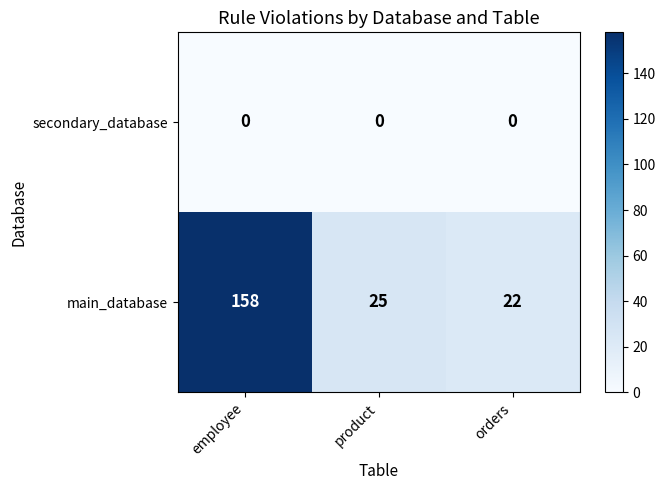

List the series in order of their peak value, lowest first.

secondary_database, main_database